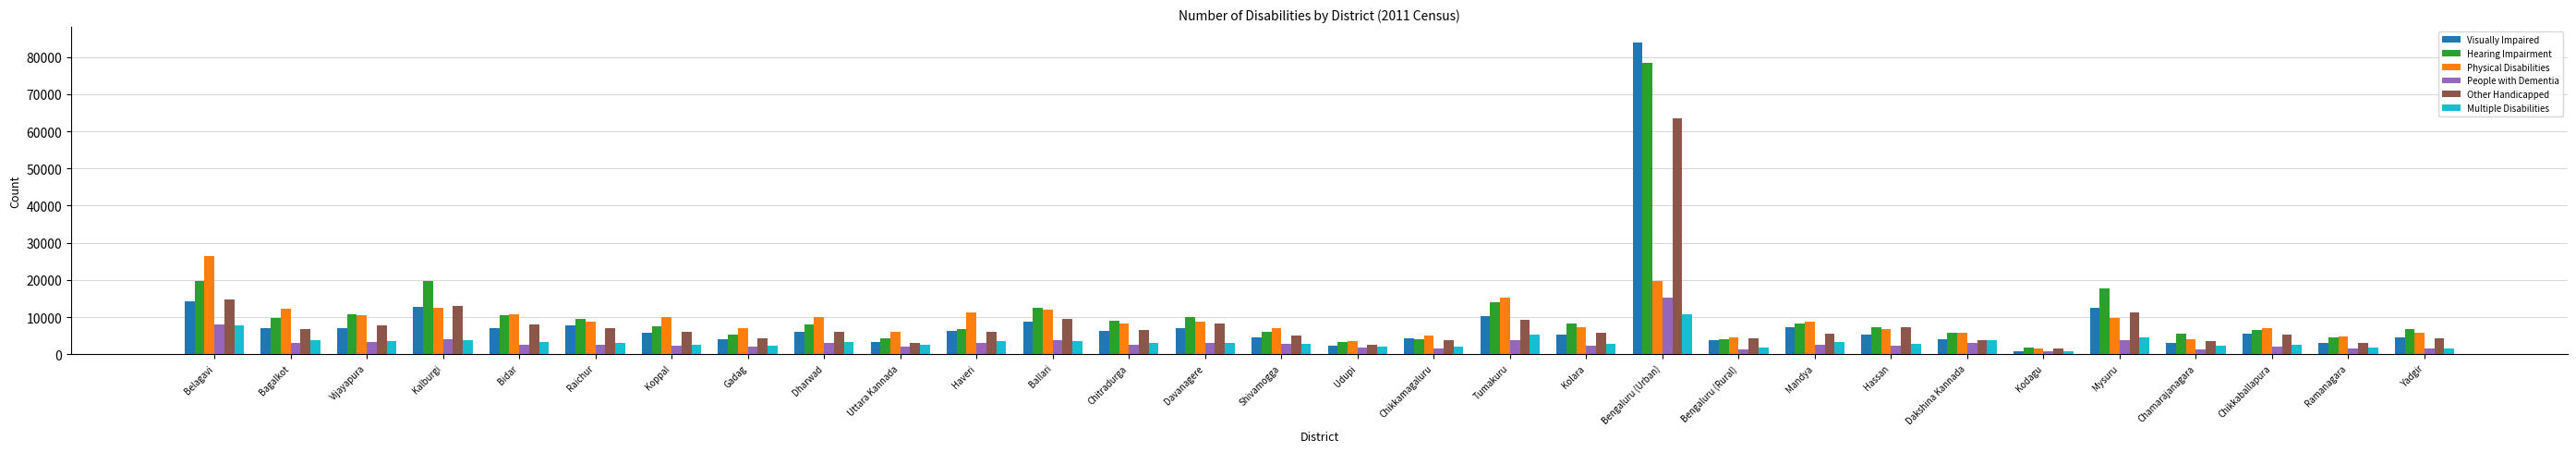

At which label does Visually Impaired first exceed 6105?

Belagavi